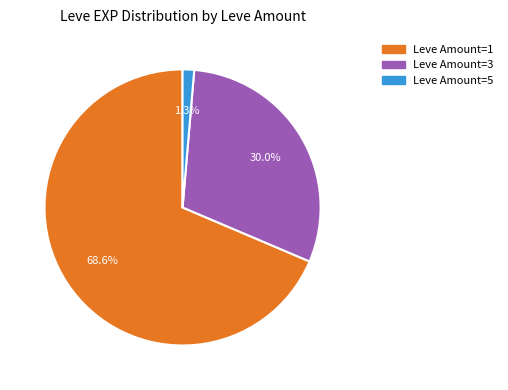

Does any single category account for the majority?

Yes